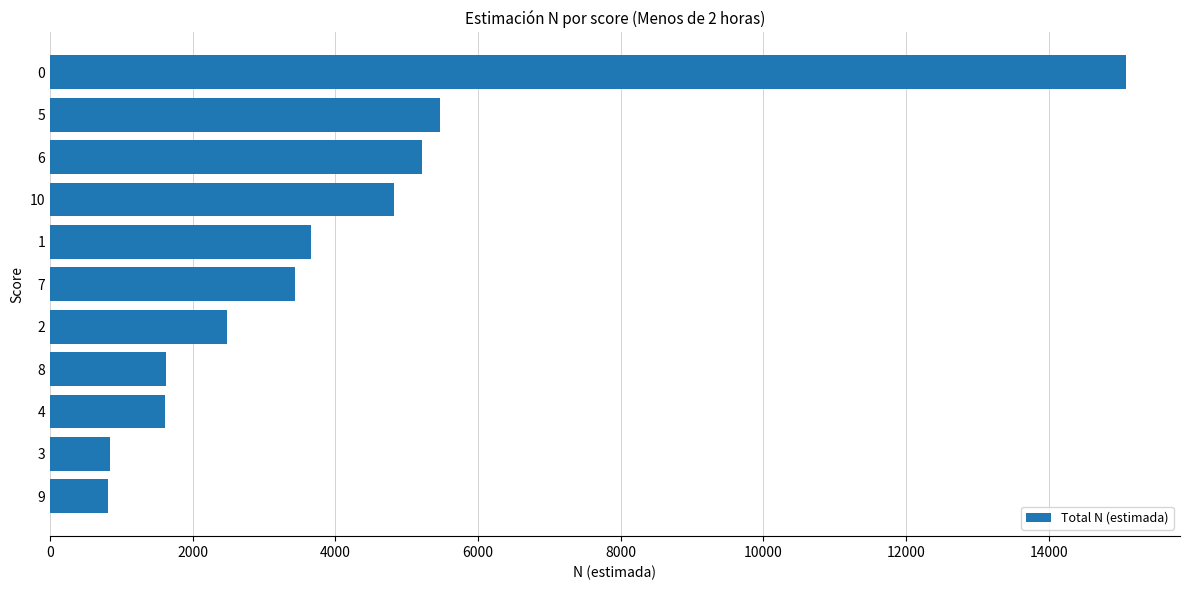

Count the number of categories in the chart.

11